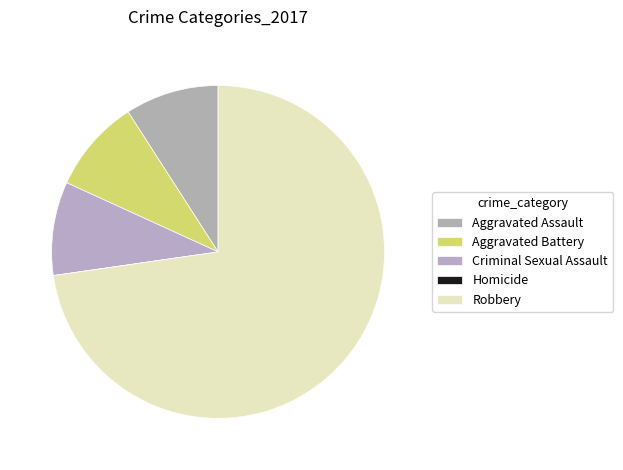

Which has a higher value, Criminal Sexual Assault or Homicide?

Criminal Sexual Assault